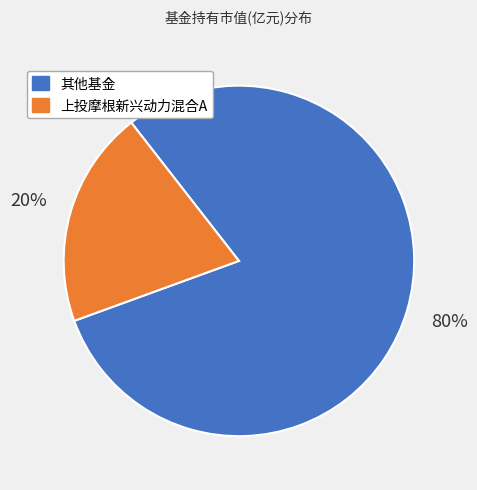

Is there a majority slice in this chart?

Yes